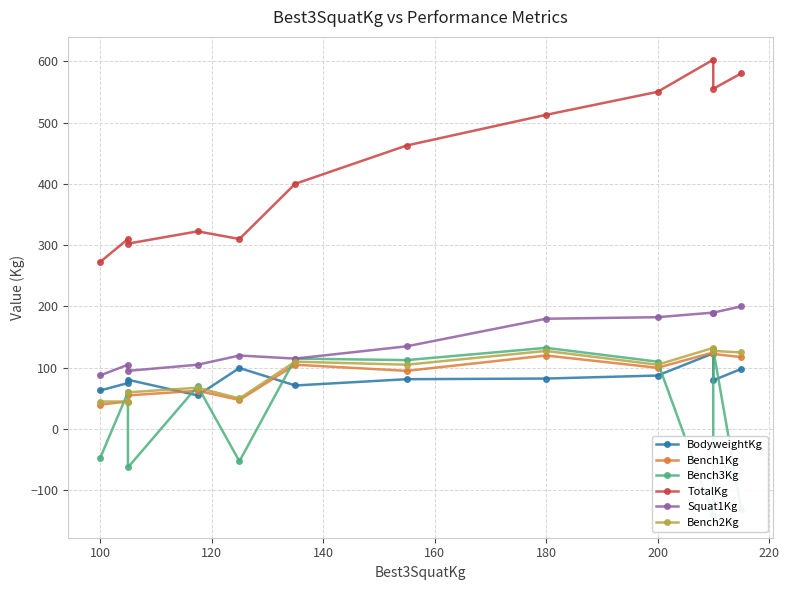

List the series in order of their peak value, lowest first.

BodyweightKg, Bench1Kg, Bench3Kg, Bench2Kg, Squat1Kg, TotalKg